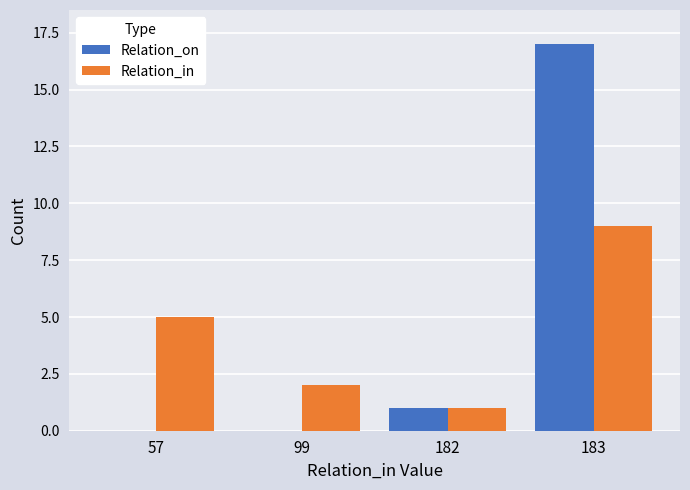

What is the total value across all series at 57?

5